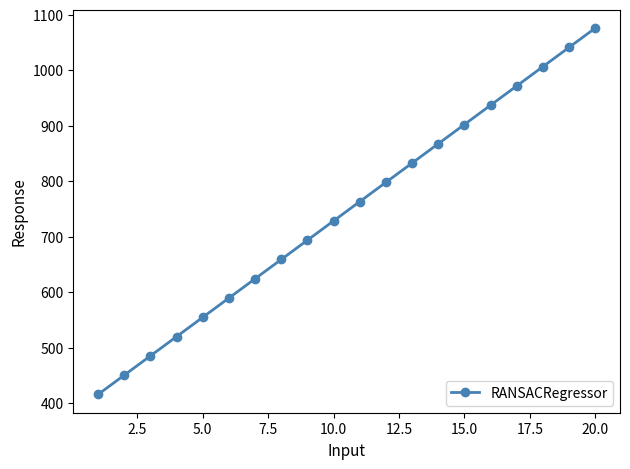

What is the difference between the maximum and minimum values?

660.7